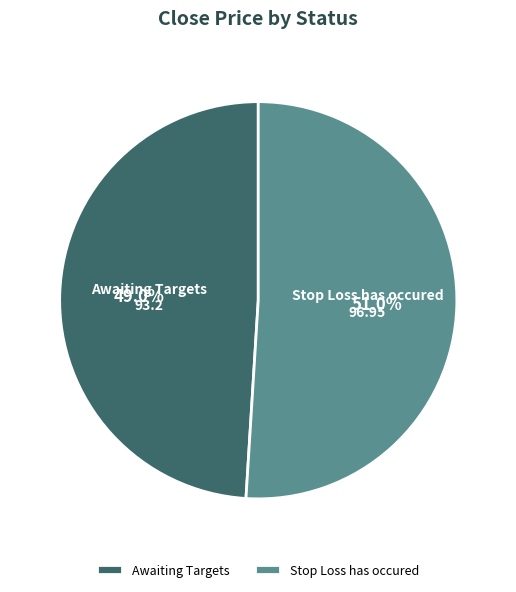

How many slices are in this pie chart?

2